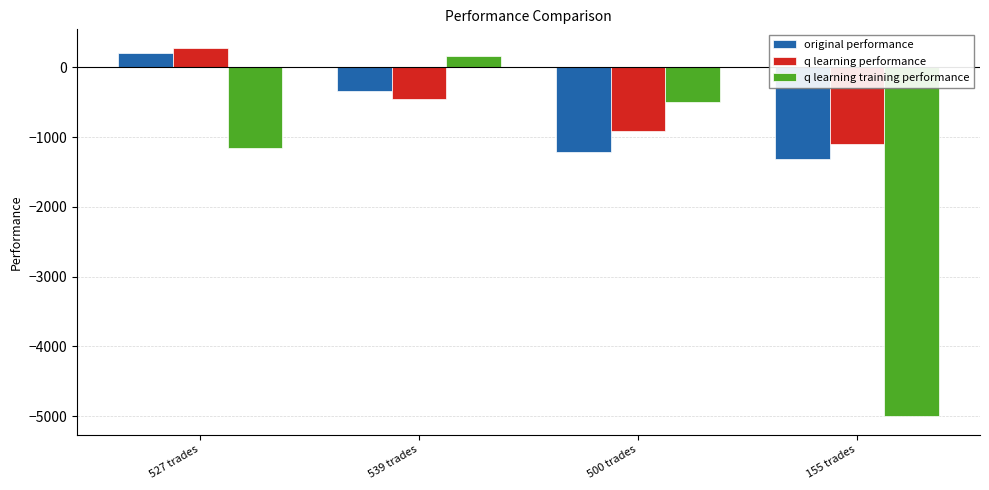

What value does the original performance series have at 500 trades?

-1211.3